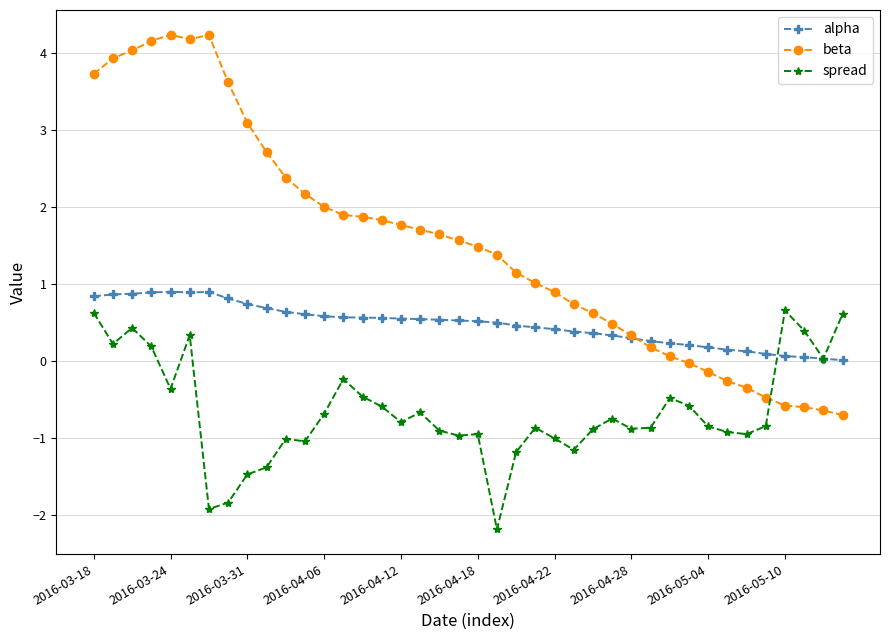

What is the value of the spread point at the 33rd from the left?

-0.9